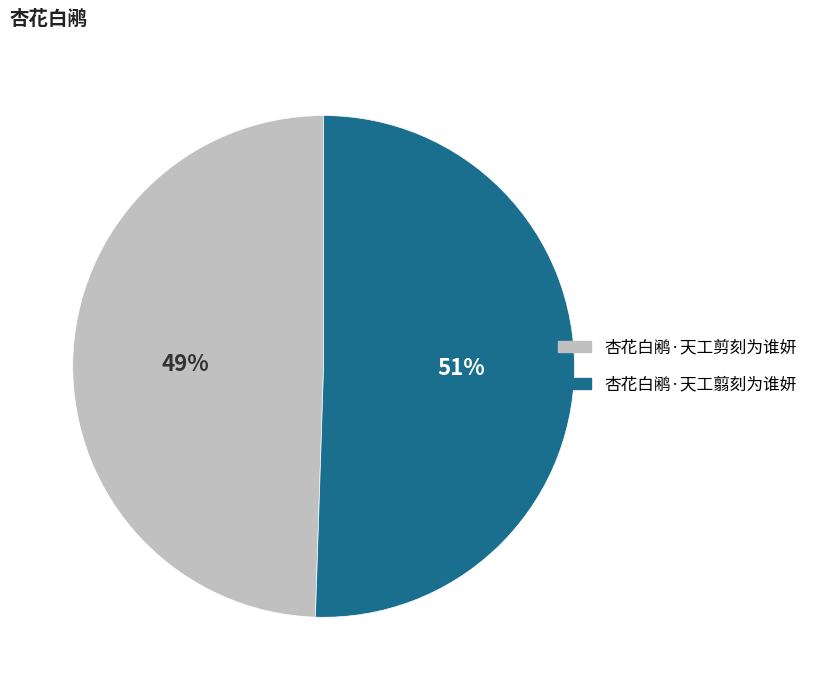

What is the smallest slice in the pie chart?

杏花白鹇·天工剪刻为谁妍